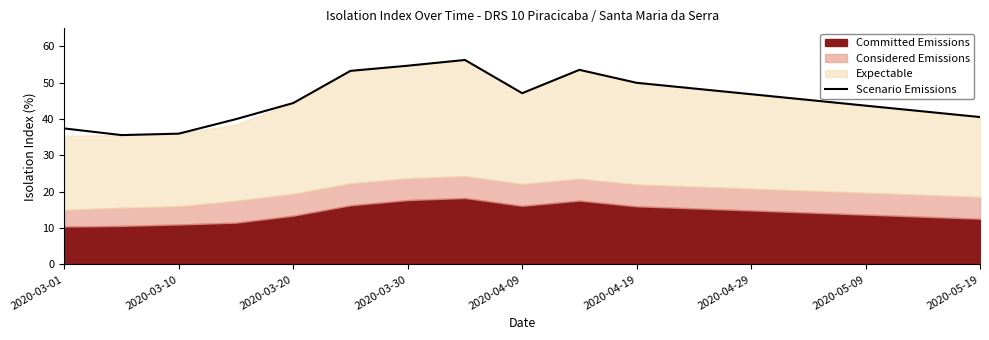

The Scenario Emissions series shows 56.9 at 2020-05-19. True or false?

False